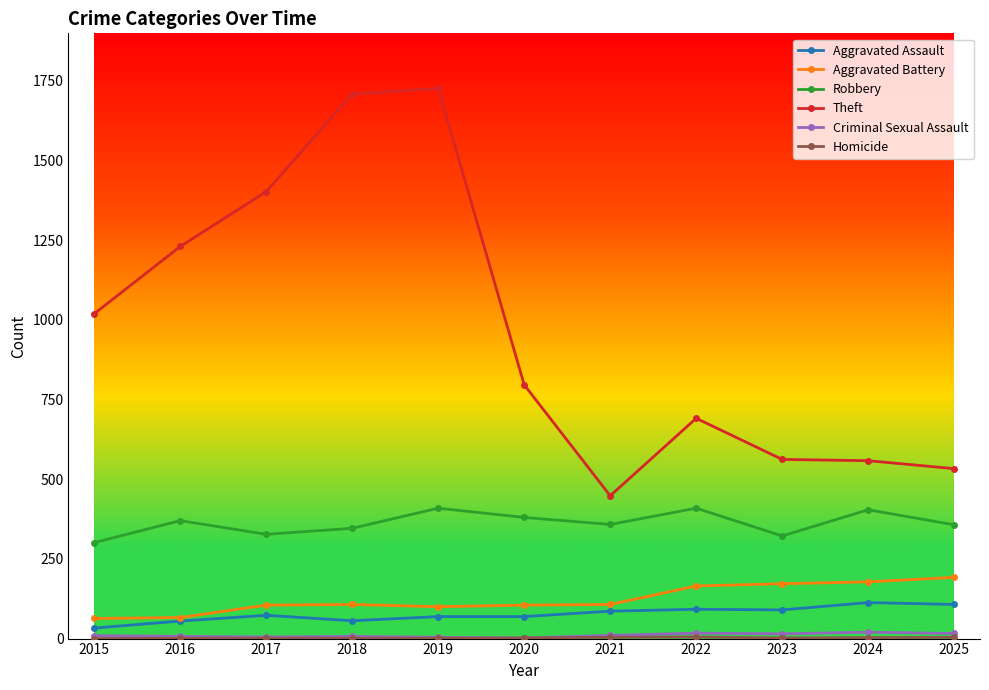

At which label is Theft closest to 1087?

2015